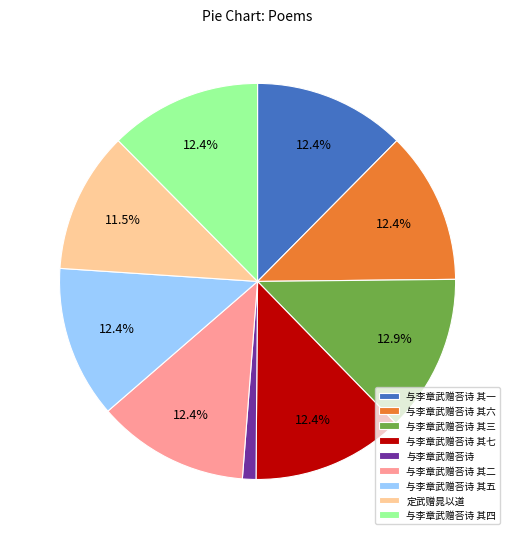

The 与李章武赠荅诗 slice represents 1% of the pie. True or false?

True